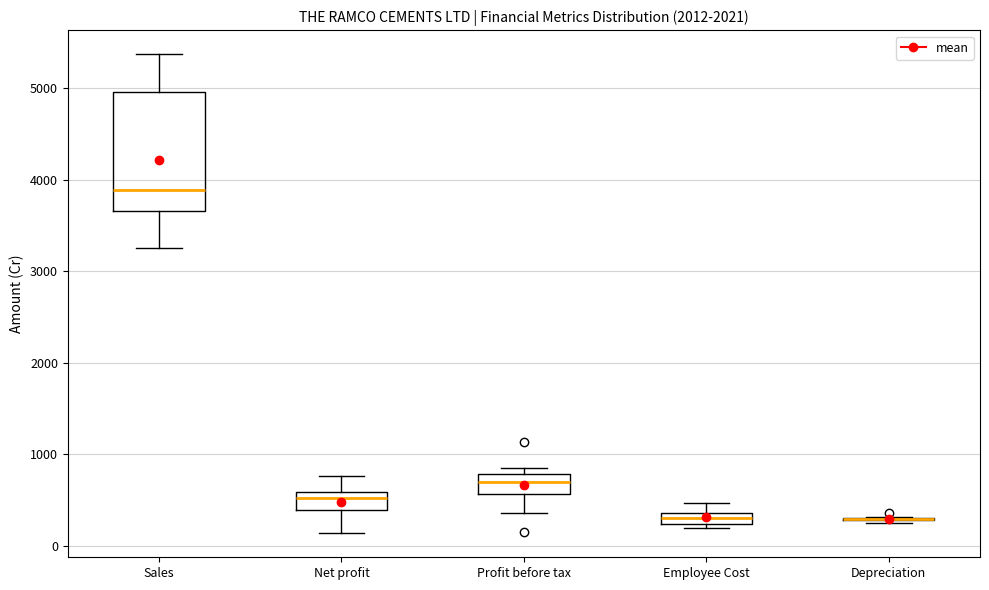

Where is the lower edge of the box for Sales on the y-axis? The values are not printed on the chart, so give them approximately, as read against the axis.

3700